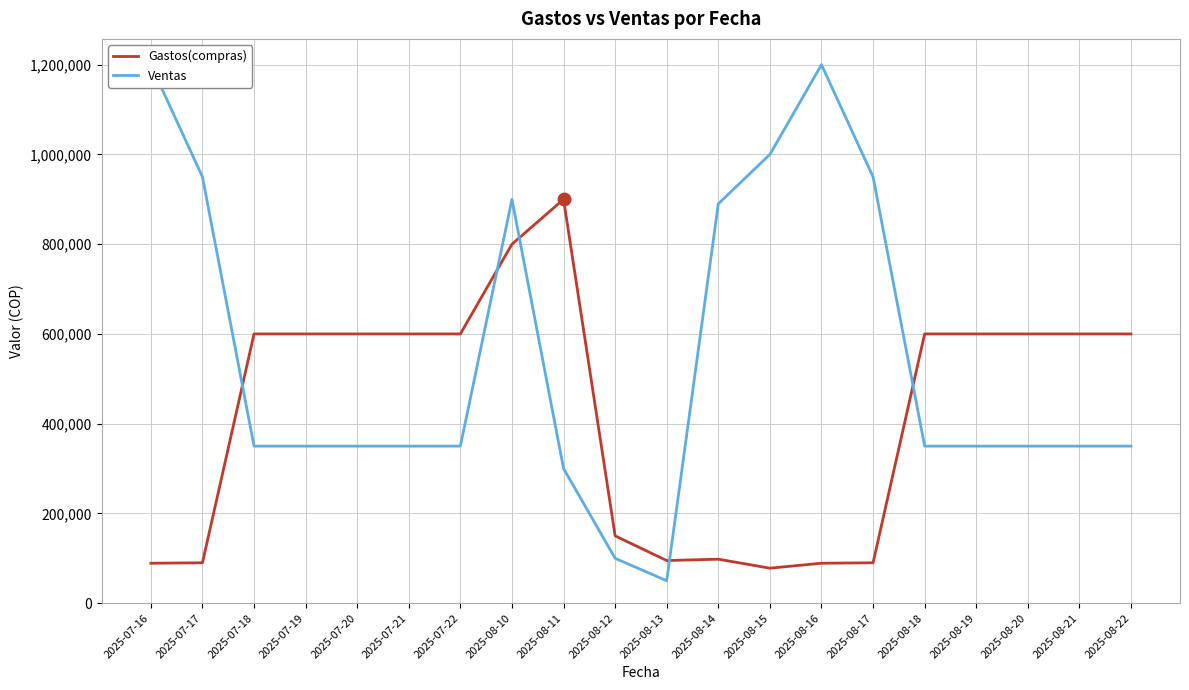

What is the value of the Gastos(compras) point at the 11th from the left?

95000